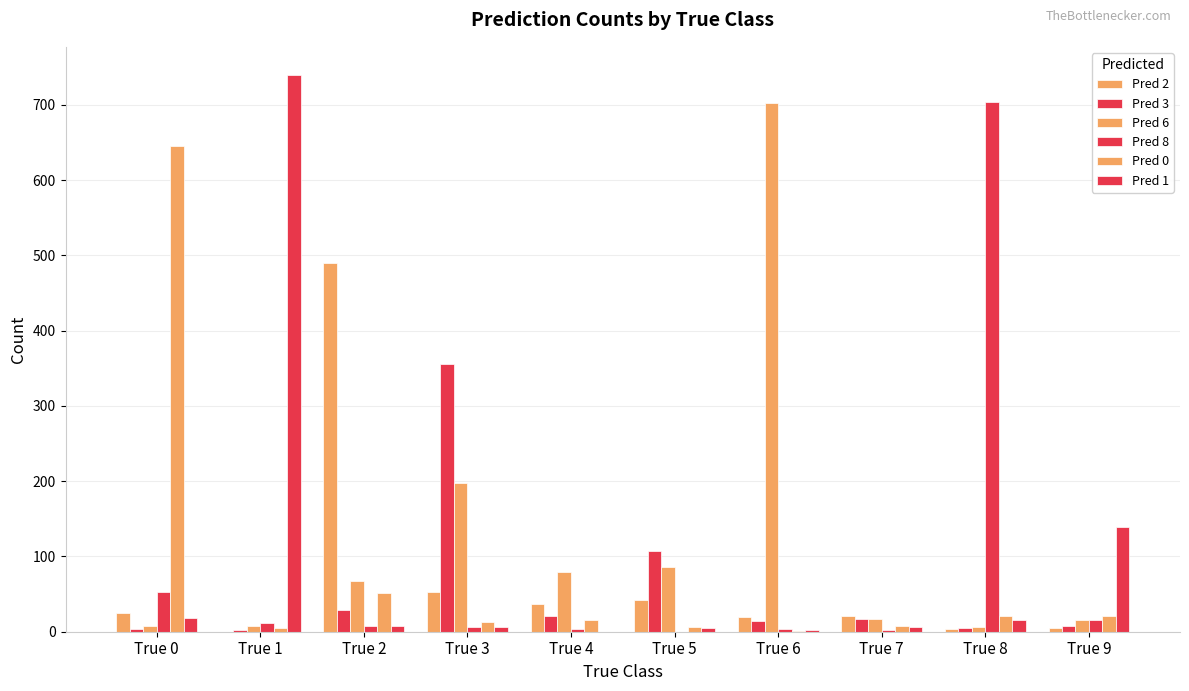

Which series has the largest total across all categories?

Pred 6